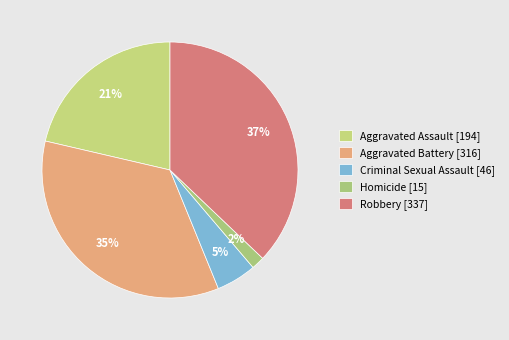

Does Aggravated Assault account for over 50% of the chart?

No